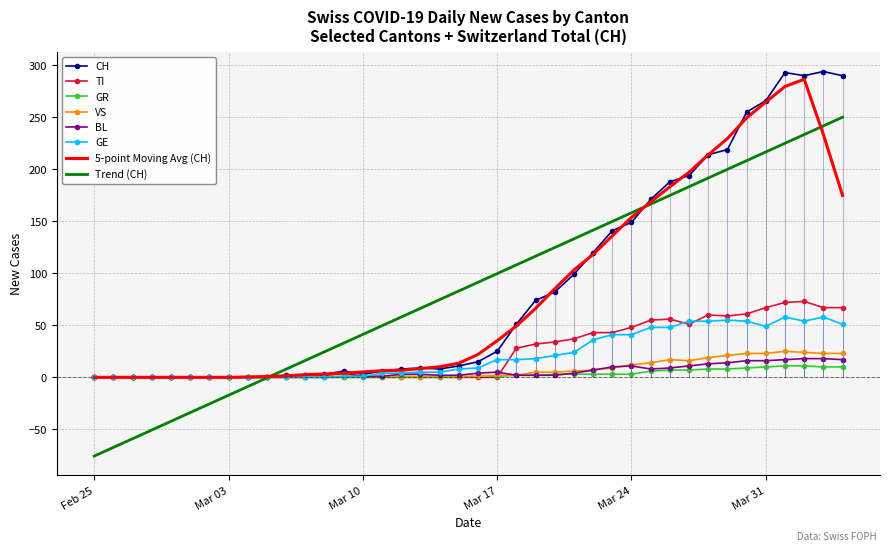

True or false: TI has more than 1 interior local peaks.

True